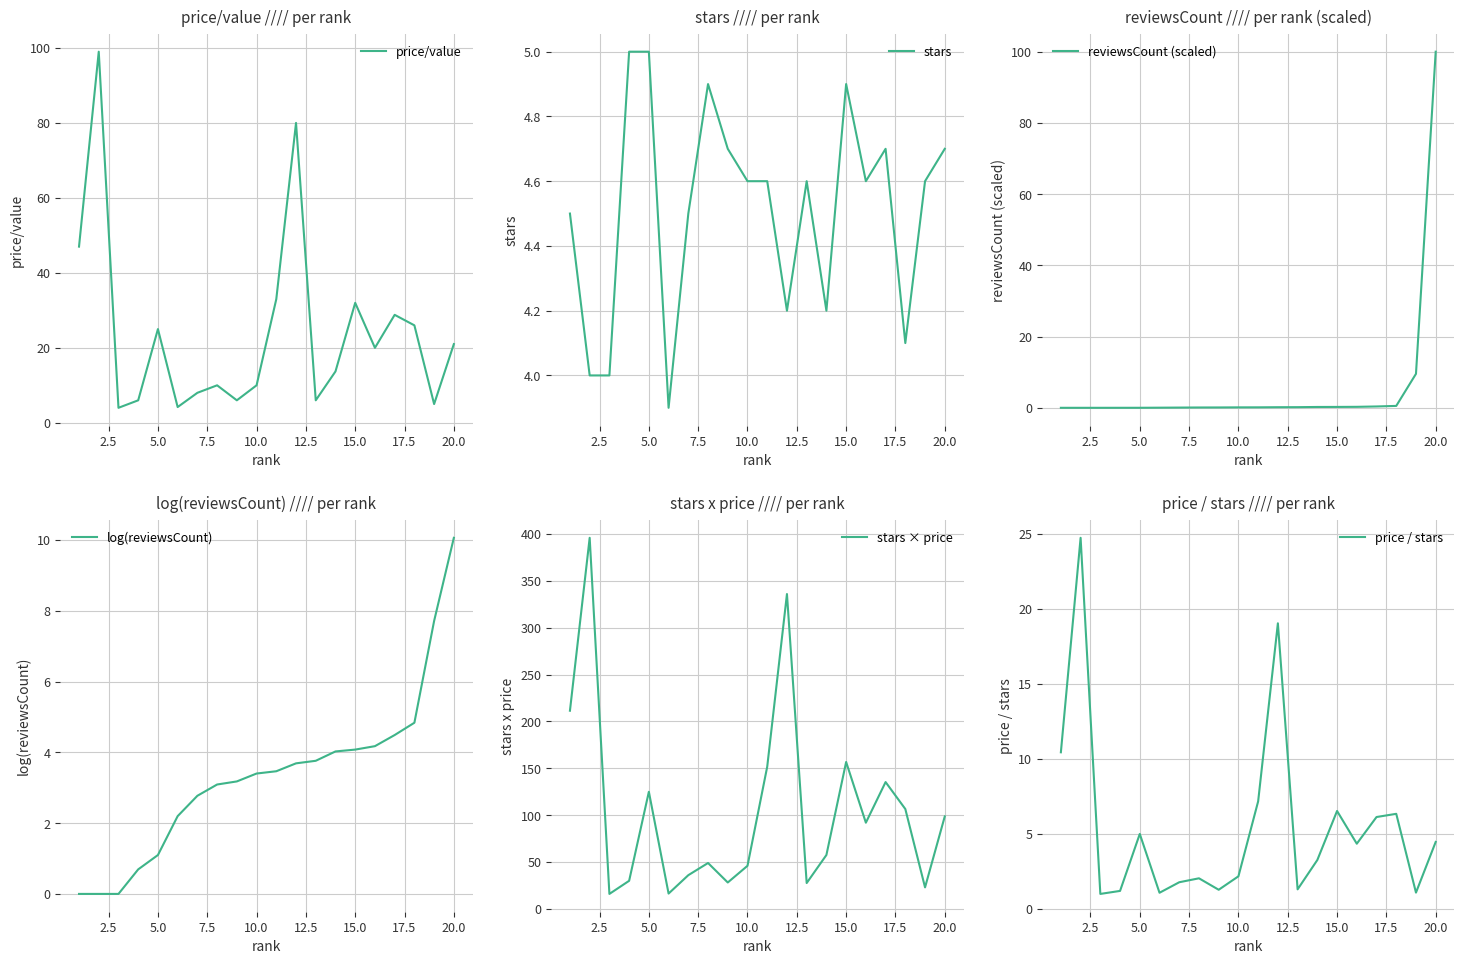

What is the minimum value for price/value?

4.0